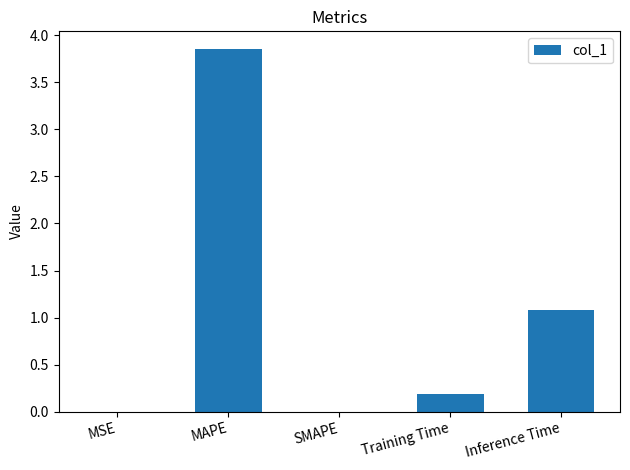

Are the bars horizontal?

No